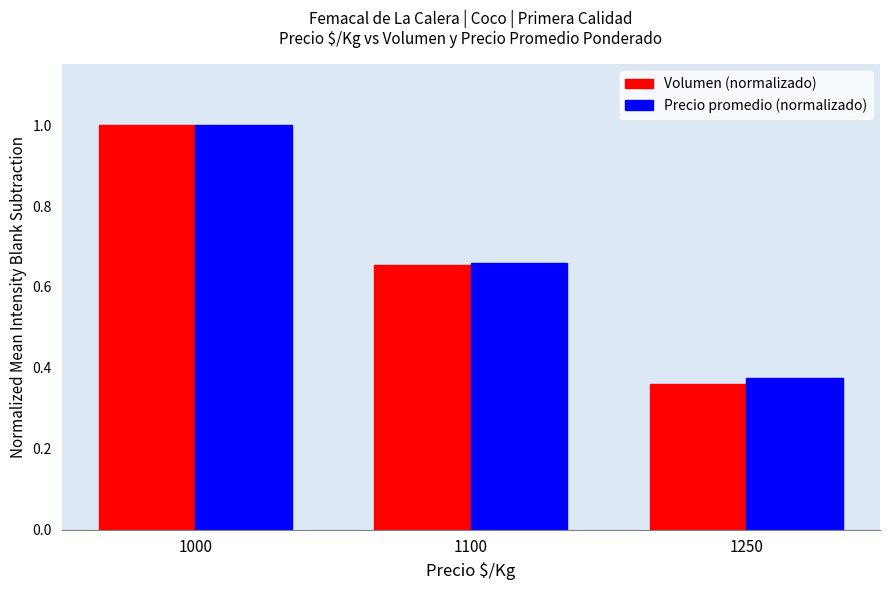

Rank the categories by Volumen (normalizado) value from highest to lowest.

1000, 1100, 1250